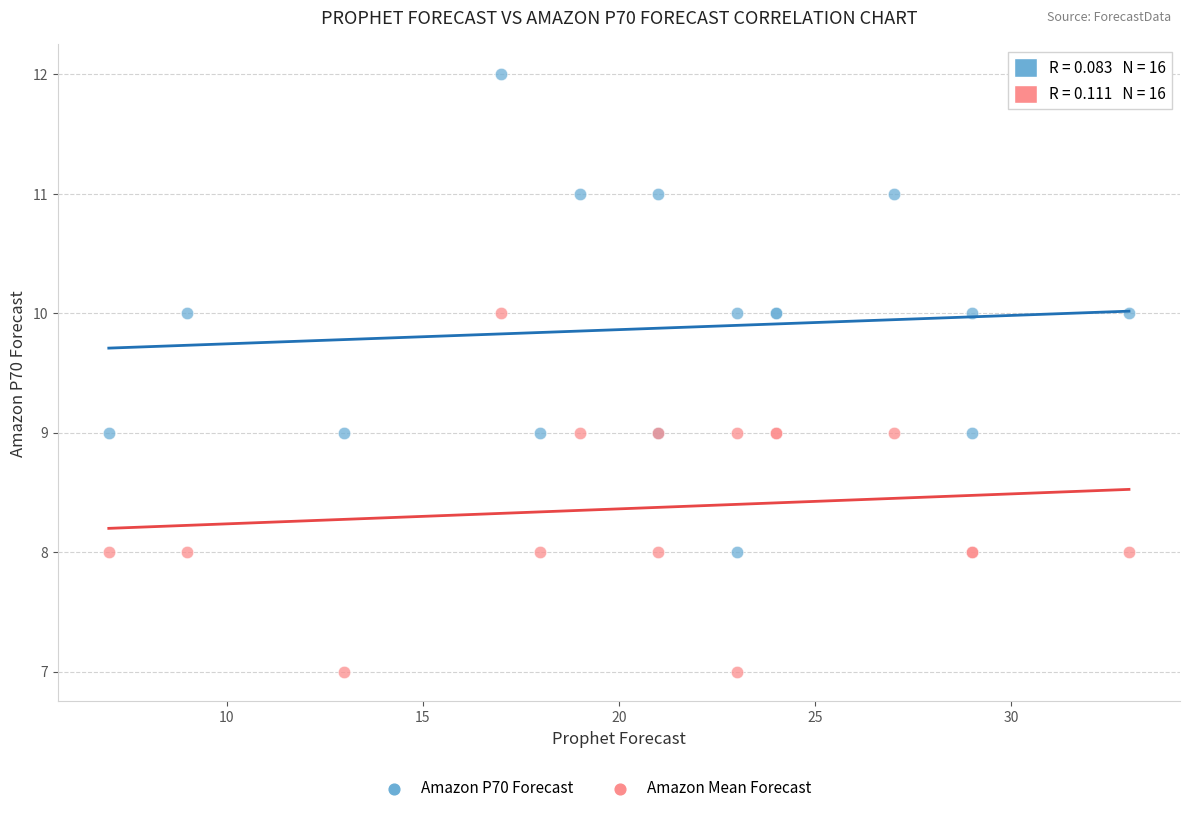

Which series has the widest spread of Y values?

Amazon P70 Forecast